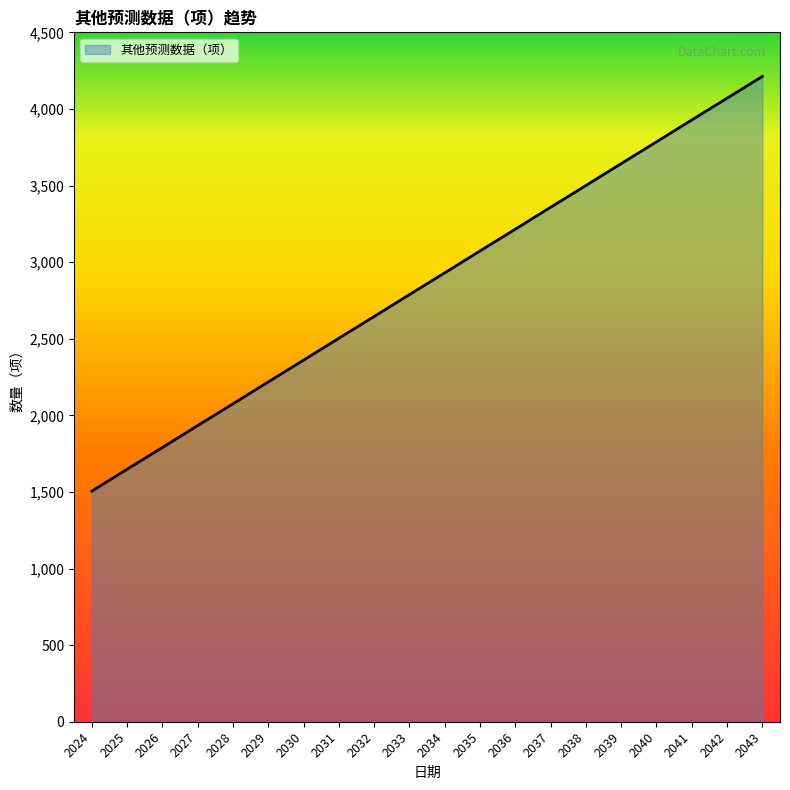

Reading right to left, what are all the values shown in this chart?

4212	4070	3928	3785	3643	3500	3358	3215	3073	2930	2788	2645	2503	2360	2218	2075	1933	1790	1648	1505